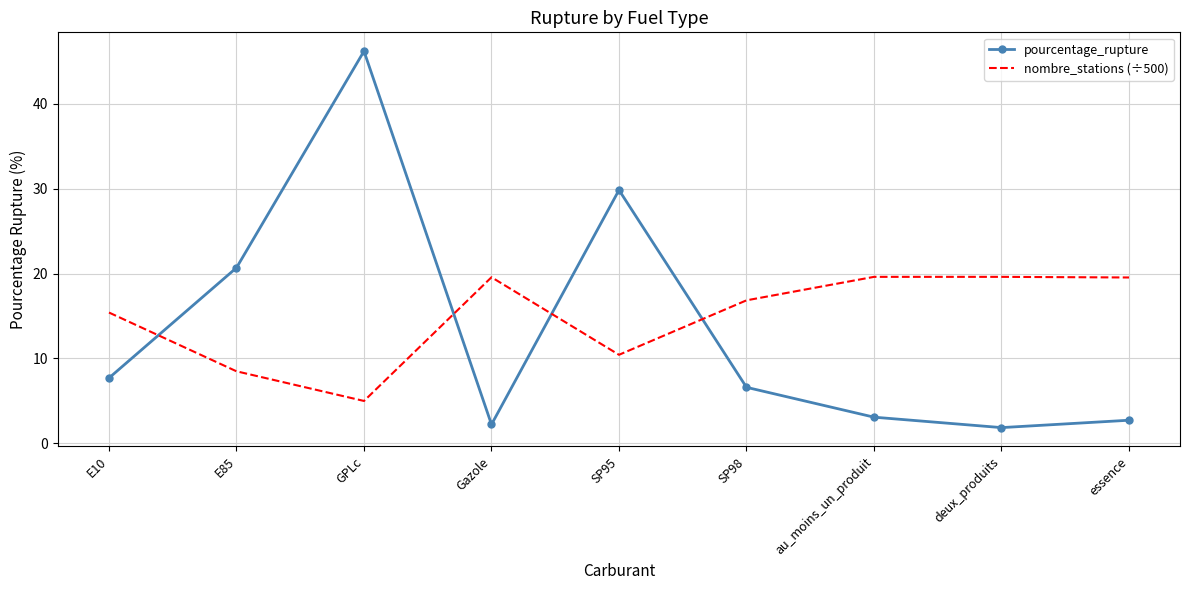

Rank the series at deux_produits from lowest to highest value.

pourcentage_rupture, nombre_stations (÷500)